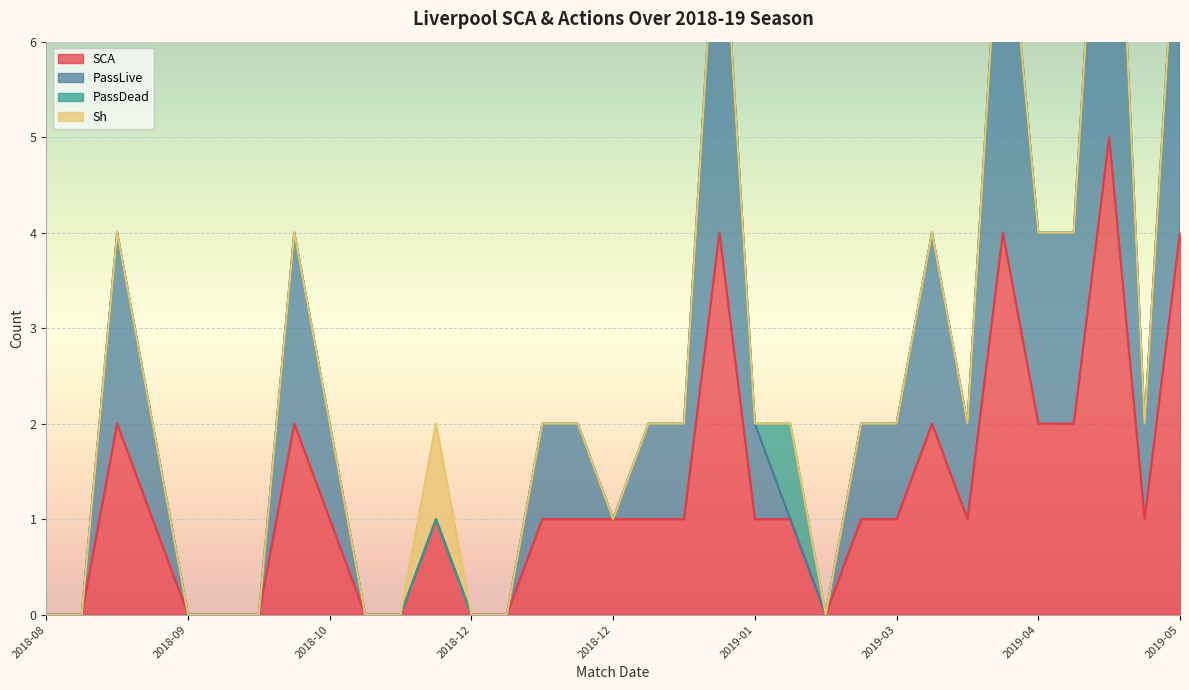

What is the total value across all series at 2019-05-04?

15